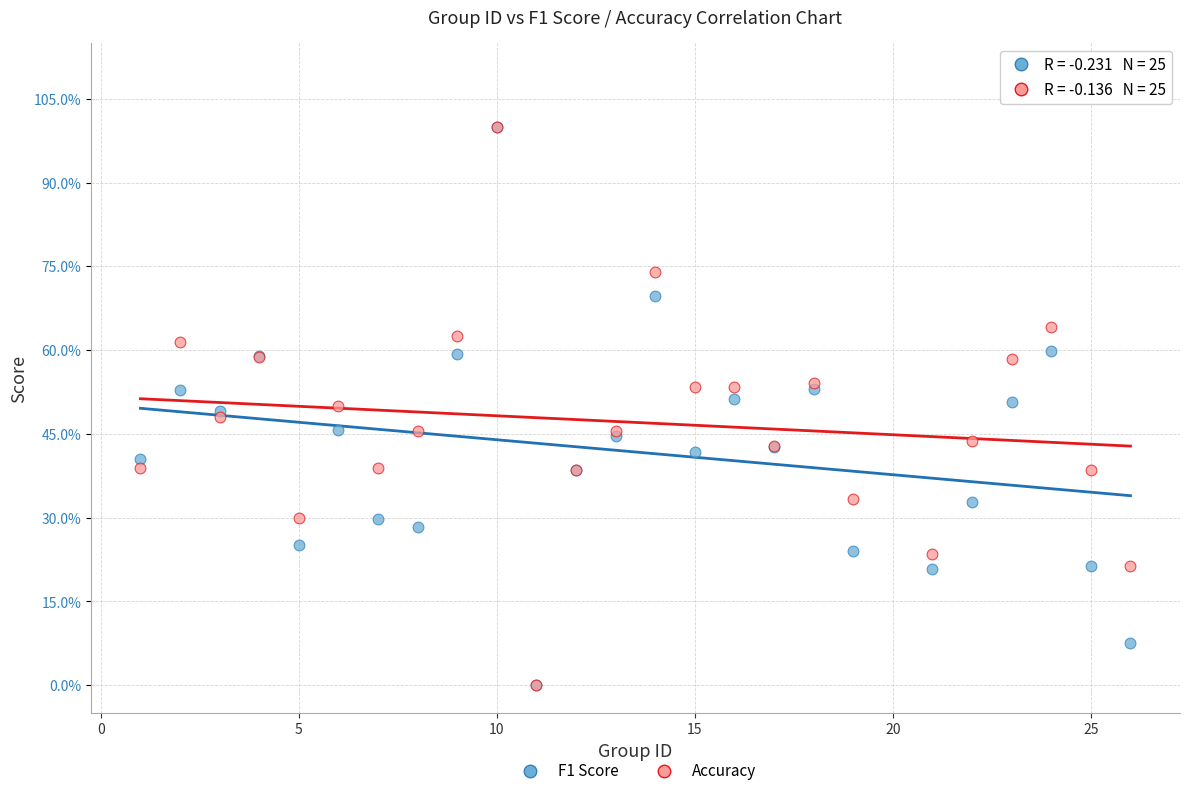

What are all the series names shown in the legend?

F1 Score, Accuracy